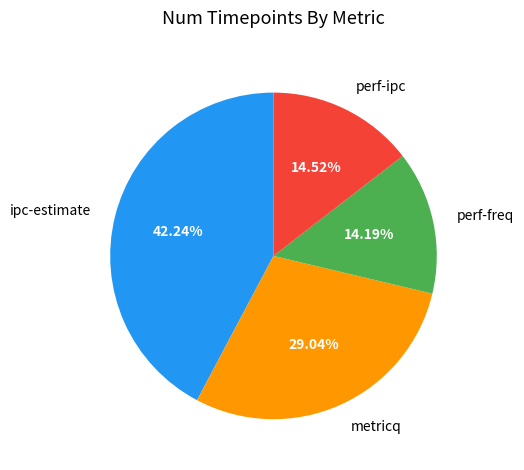

To the nearest percent, what is the difference between the perf-ipc and ipc-estimate slice percentages?

28%